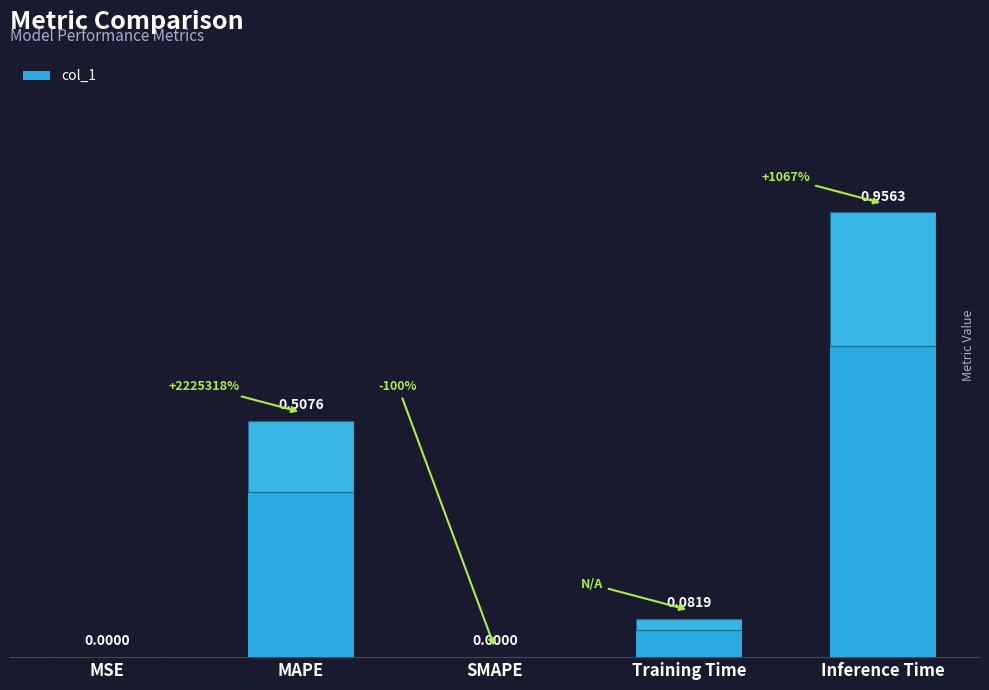

What is the sum of the values at Training Time and MAPE?

0.6